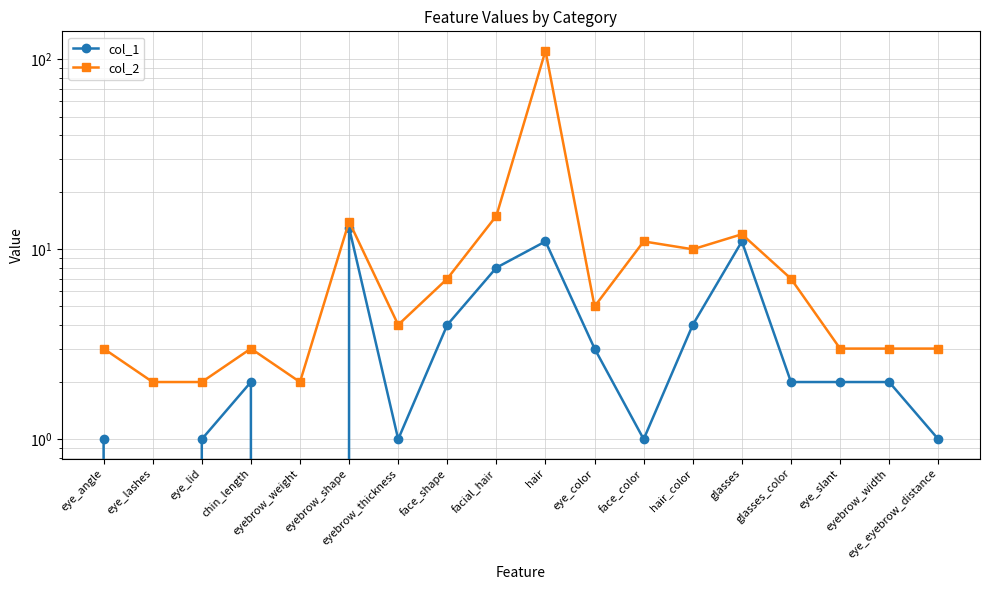

What is the label of the 13th point from the left?

hair_color